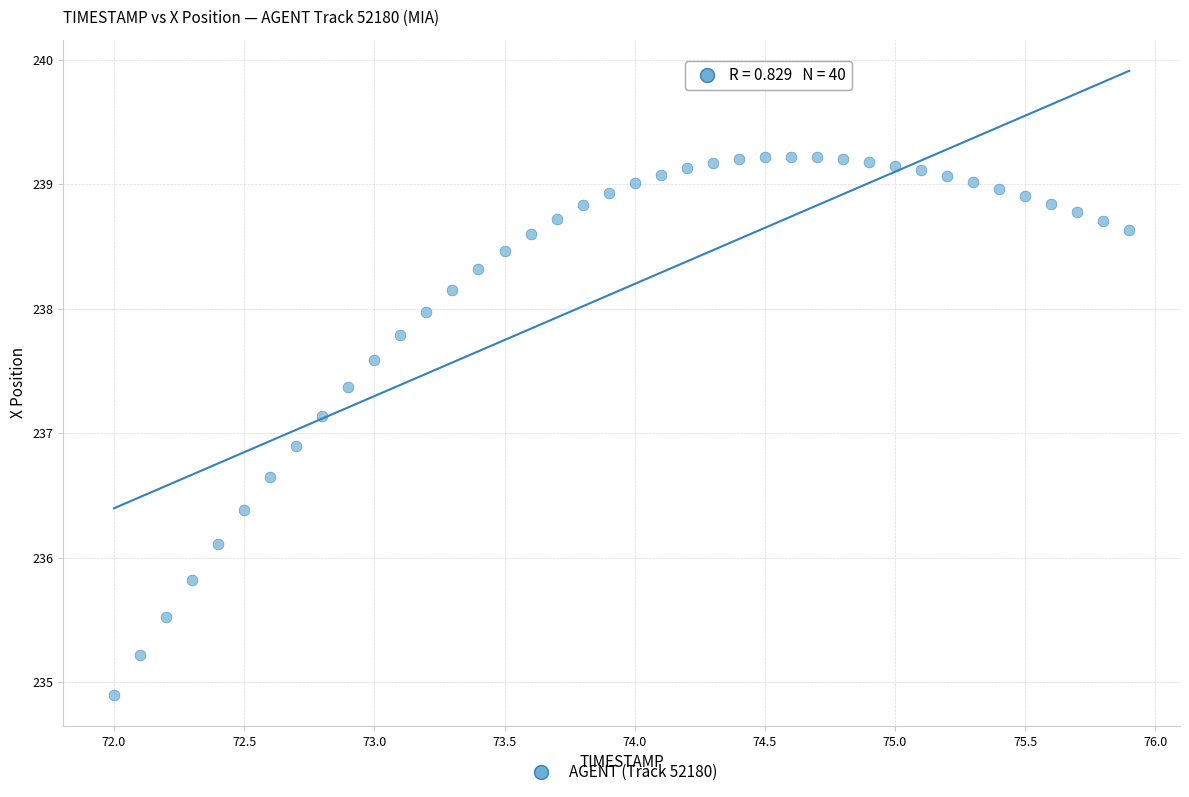

What is the range of Y values (max minus min)?

4.3